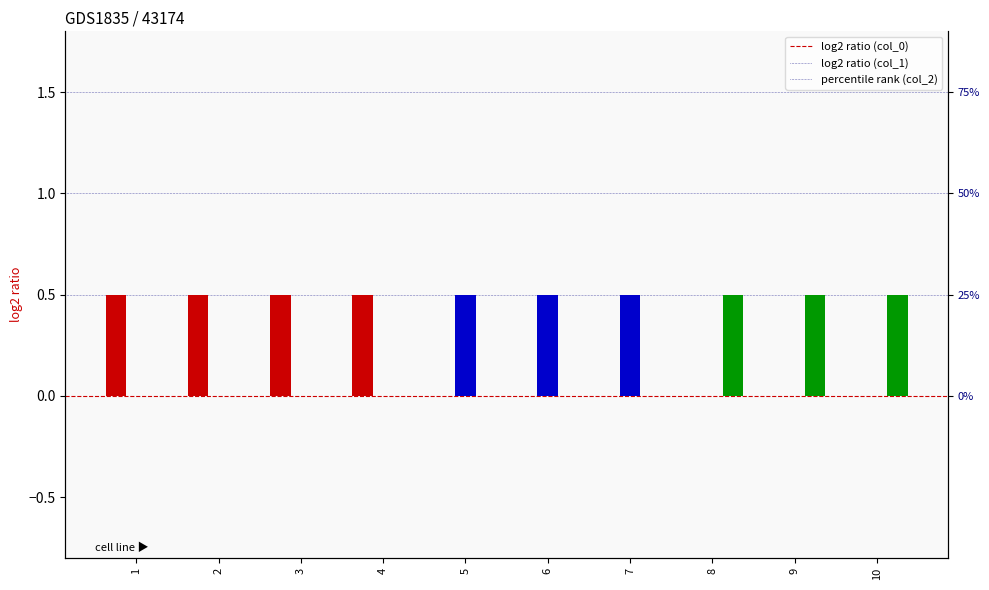

Does the chart contain any negative values?

No